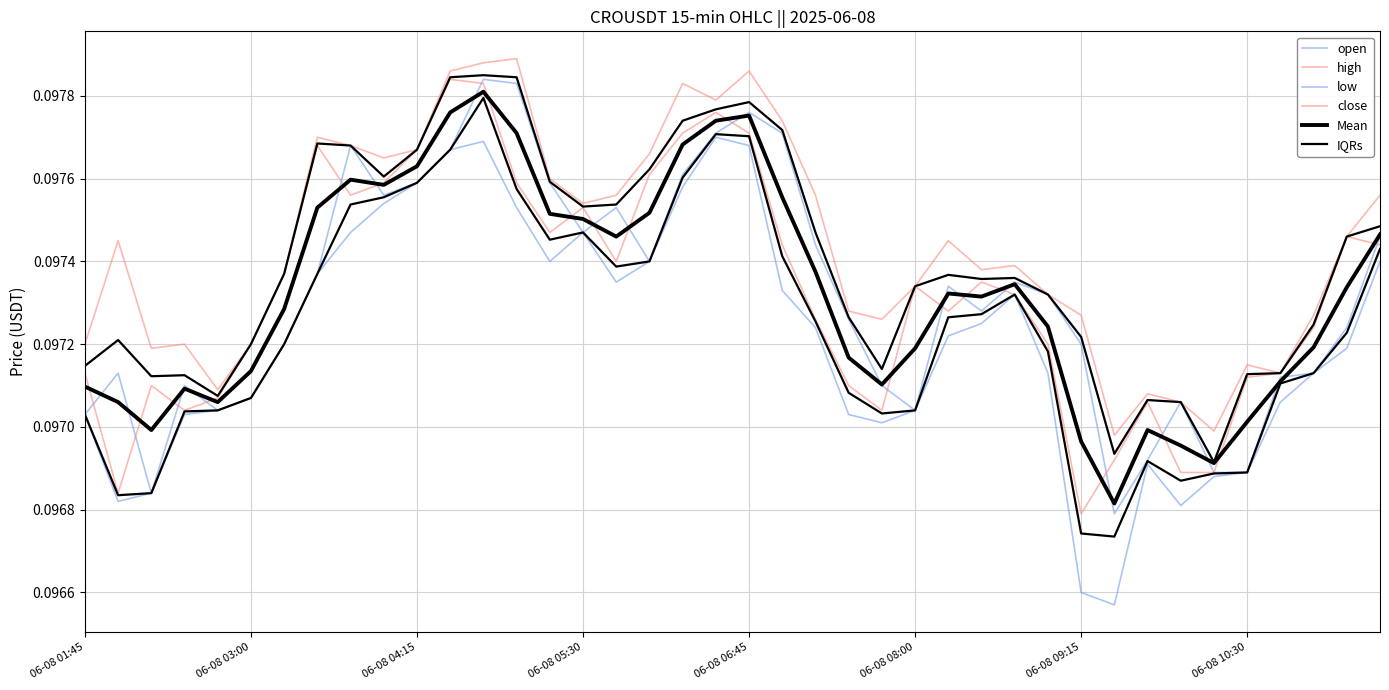

List the labels in order of IQRs value, smallest first.

34, 31, 33, 32, 06-08 06:45, 06-08 04:15, 06-08 05:30, 35, 36, 24, 06-08 01:45, 06-08 08:00, 06-08 03:00, 30, 37, 23, 29, 25, 27, 28, 26, 06-08 09:15, 38, 22, 39, 15, 16, 14, 9, 17, 10, 8, 06-08 10:30, 21, 18, 19, 20, 11, 13, 12